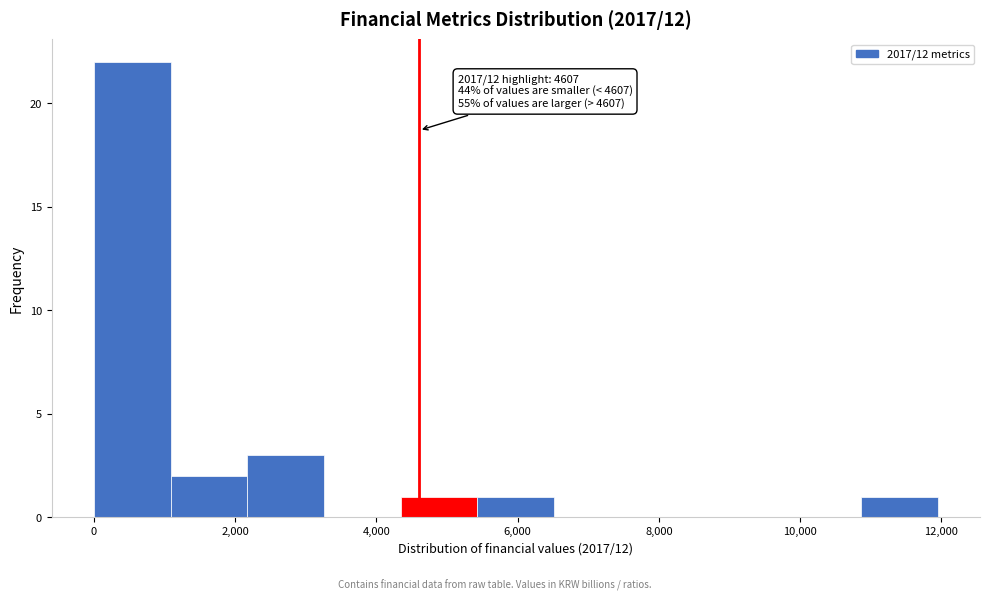

Over which range of the x-axis is the bar tallest?

0 to 1000